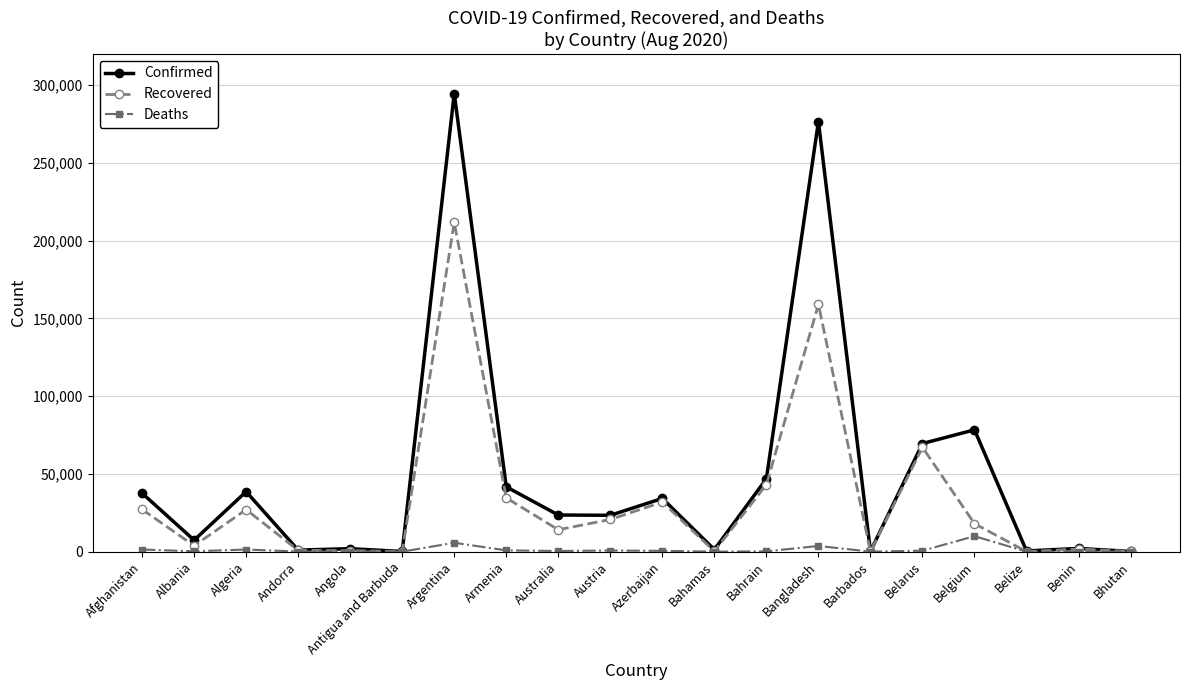

Rank the series by their maximum value, from highest to lowest.

Confirmed, Recovered, Deaths